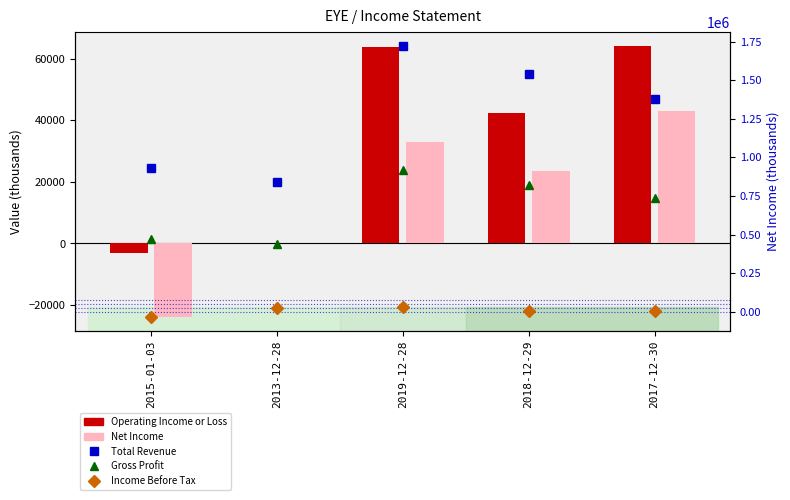

At which category is the sum across all series the highest?

2019-12-28